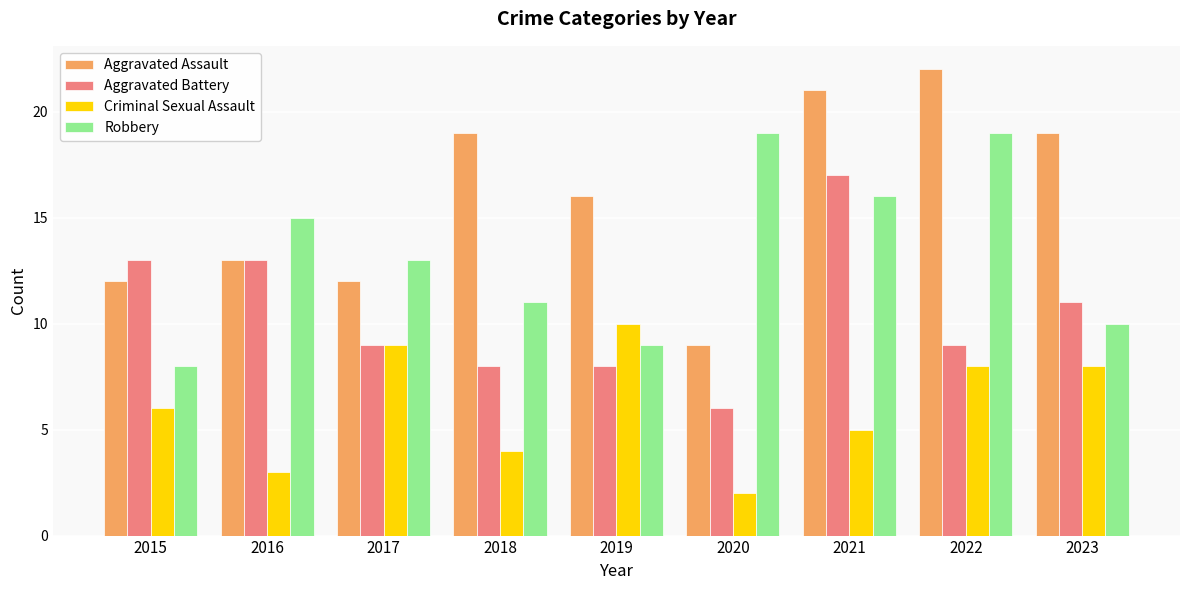

Reading left to right, what are all the values shown in this chart?

Aggravated Assault: 12	13	12	19	16	9	21	22	19
Aggravated Battery: 13	13	9	8	8	6	17	9	11
Criminal Sexual Assault: 6	3	9	4	10	2	5	8	8
Robbery: 8	15	13	11	9	19	16	19	10